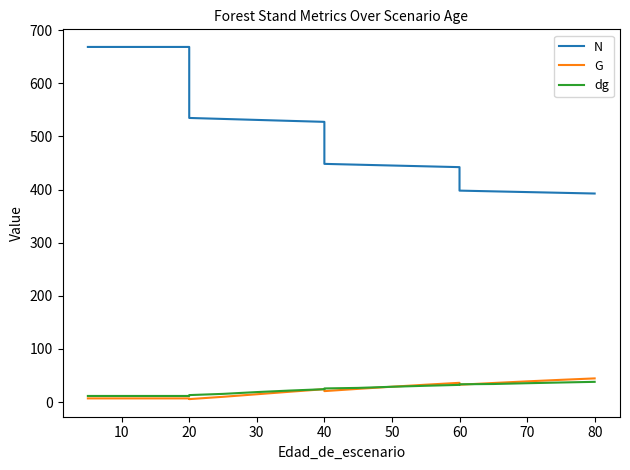

Reading right to left, transcribe all the data shown in this chart.

N: 392.5	393.9	395.2	396.6	398.0	442.2	443.7	445.2	446.8	448.3	527.4	529.2	531.1	532.9	534.8	668.5	668.5	668.5	668.5	668.5
G: 44.5	41.8	38.9	35.8	32.5	36.1	32.6	28.8	24.8	20.5	24.2	19.4	14.6	9.8	5.5	6.8	6.8	6.8	6.8	6.8
dg: 38.0	36.7	35.4	33.9	33.4	32.3	30.6	28.7	26.6	25.6	24.1	21.6	18.7	15.3	13.0	11.4	11.4	11.4	11.4	11.4